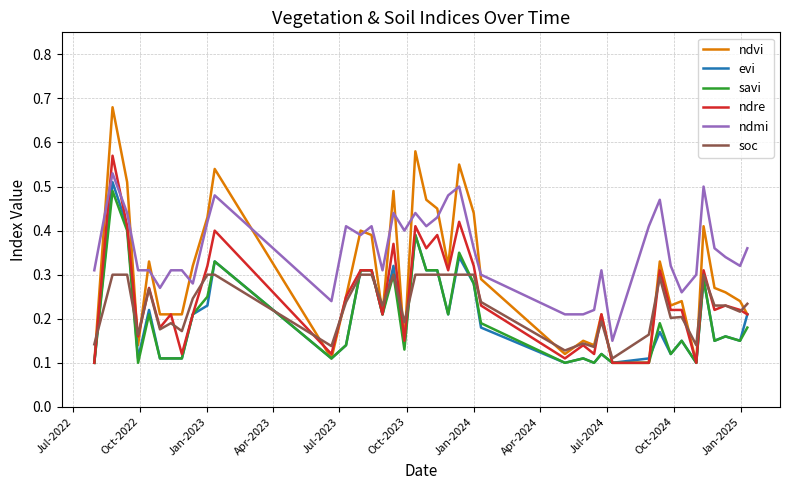

True or false: ndmi and soc cross at least once.

False